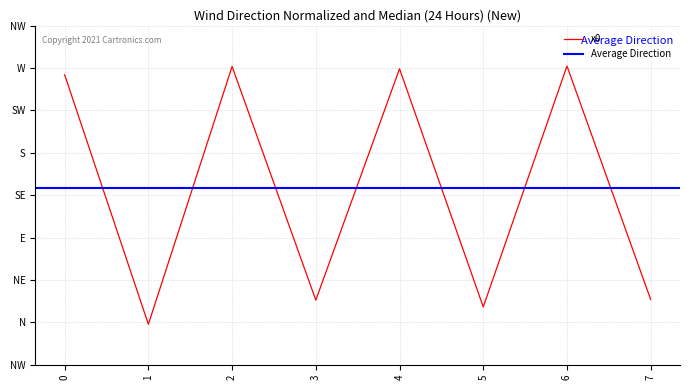

True or false: there are more than 1 points higher than both neighbors.

True